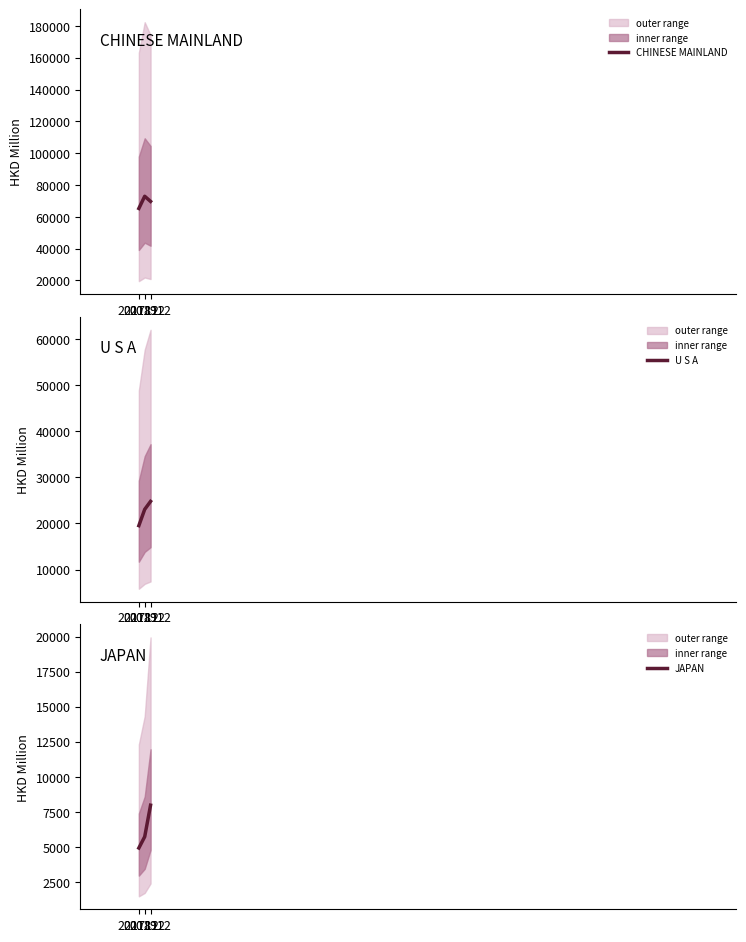

List the labels in order of JAPAN value, smallest first.

201712, 201812, 201912